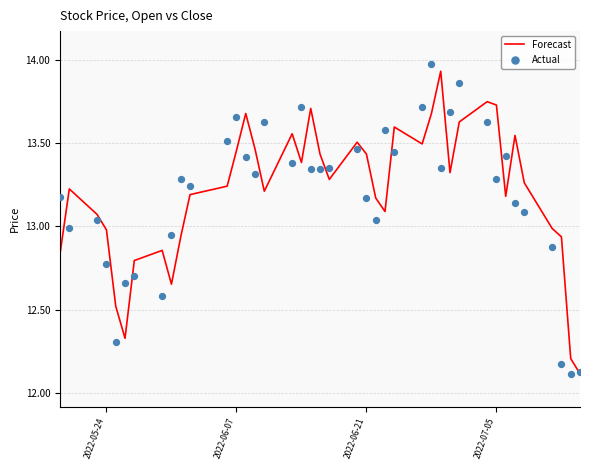

What is the minimum value for Forecast?

12.1